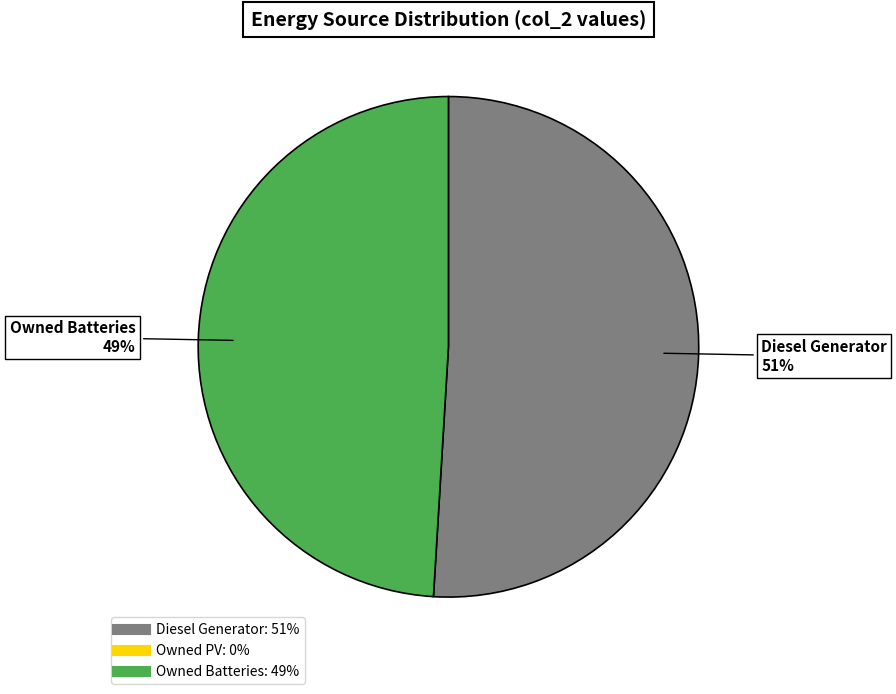

Is there a majority slice in this chart?

Yes